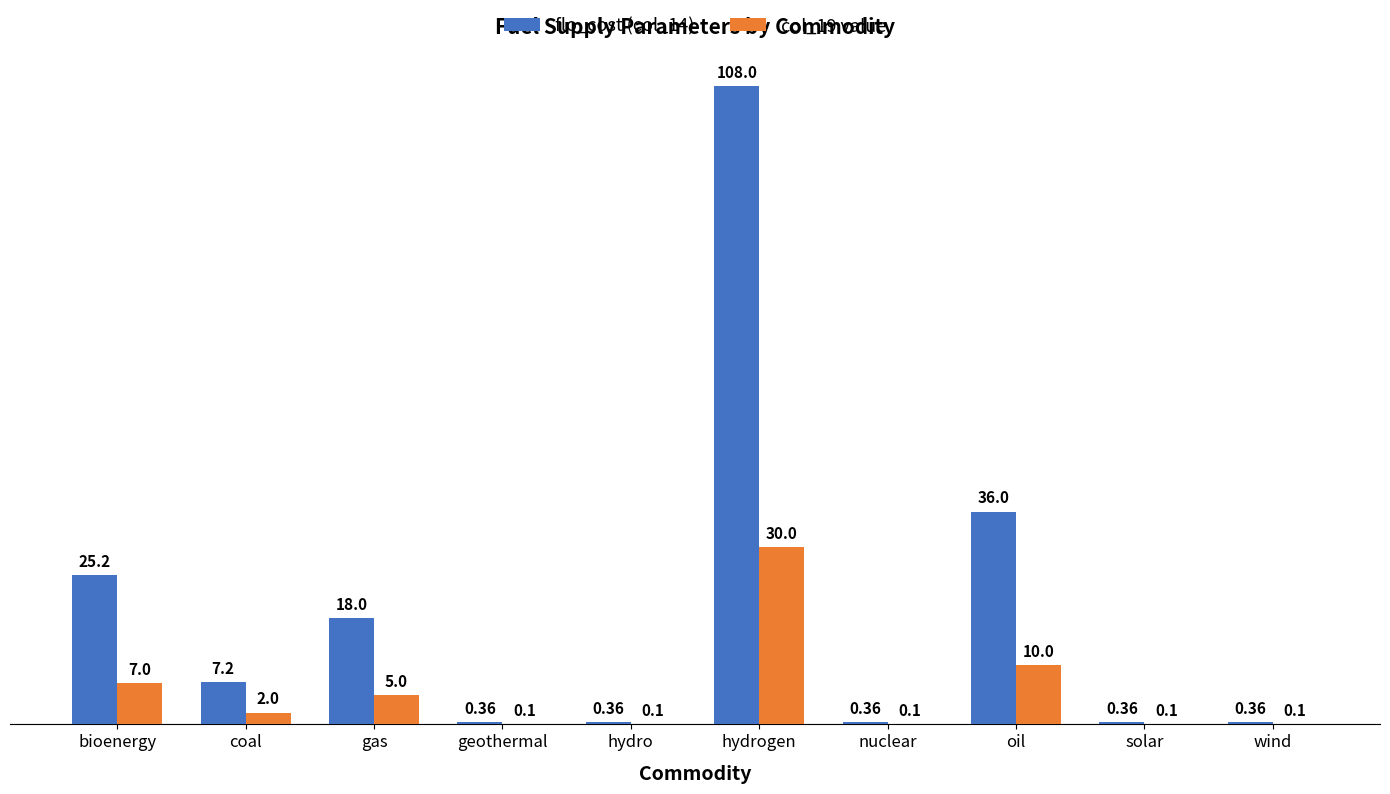

Is the value of flo_cost (col_14) at geothermal greater than the value of col_19 value at bioenergy?

No